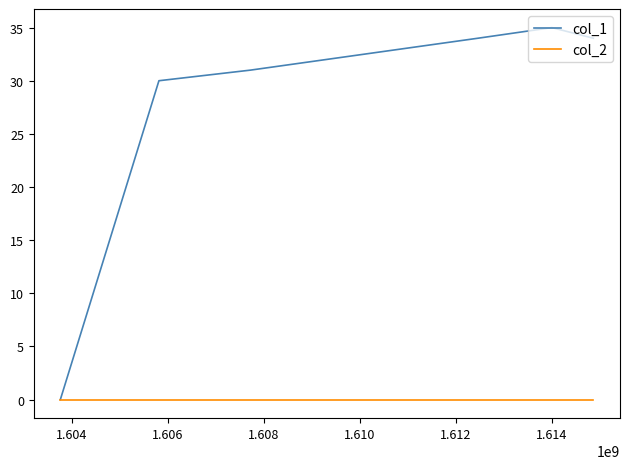

Which series has the widest spread of values?

col_1